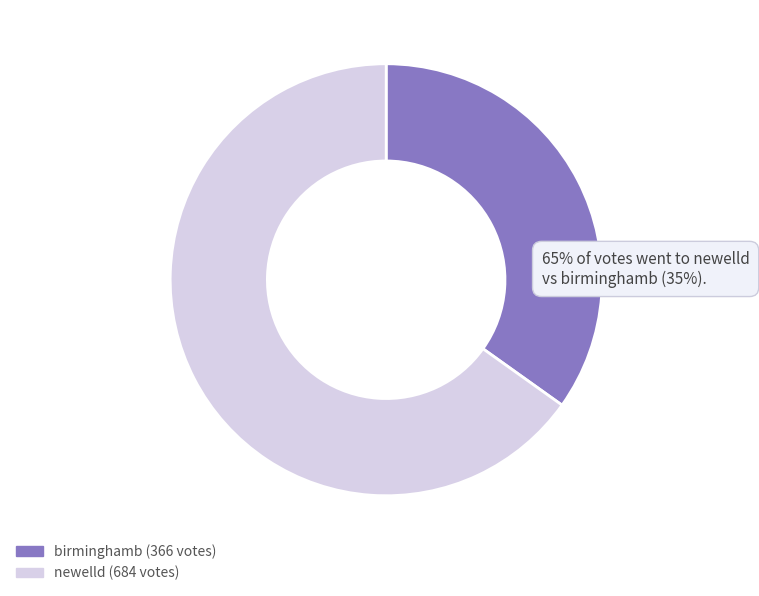

What portion of the pie excludes birminghamb?

65.1%